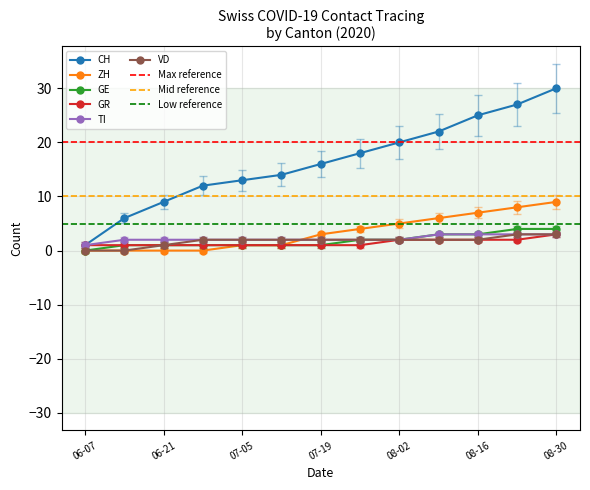

The CH series shows 25 at 08-16. True or false?

True